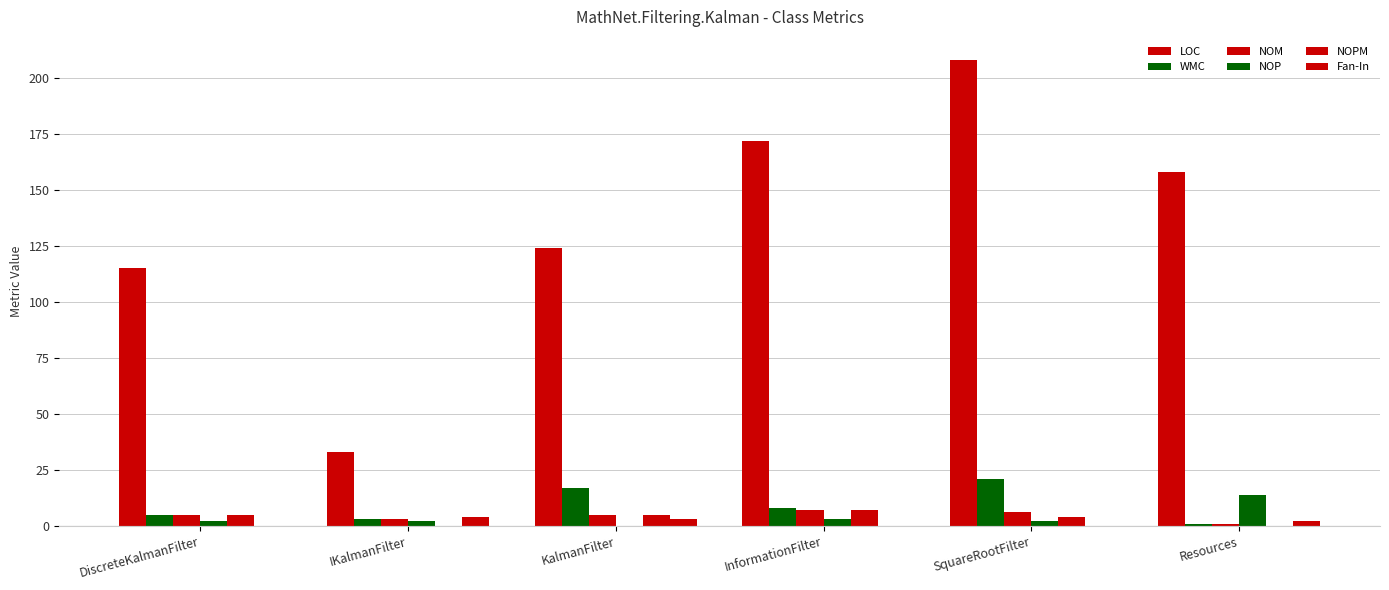

At which label is WMC closest to 11?

InformationFilter